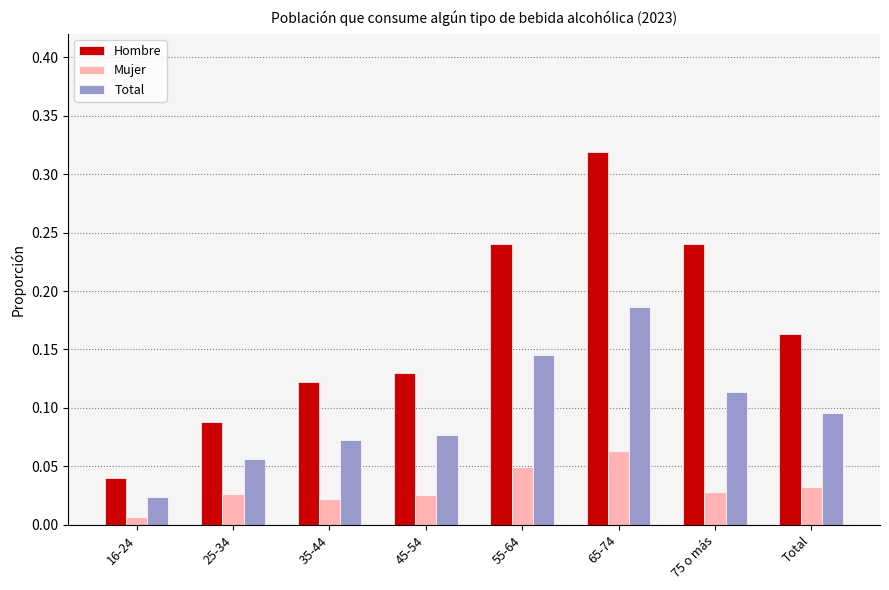

What is the label of the 2nd bar from the left?

25-34